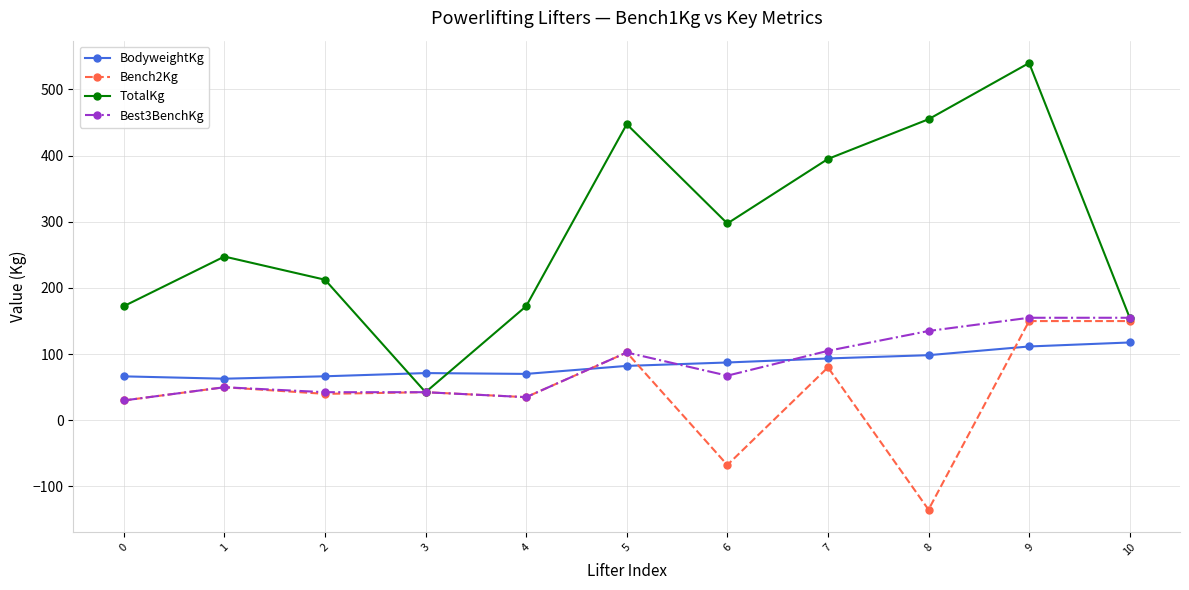

Which series has the widest spread of values?

TotalKg